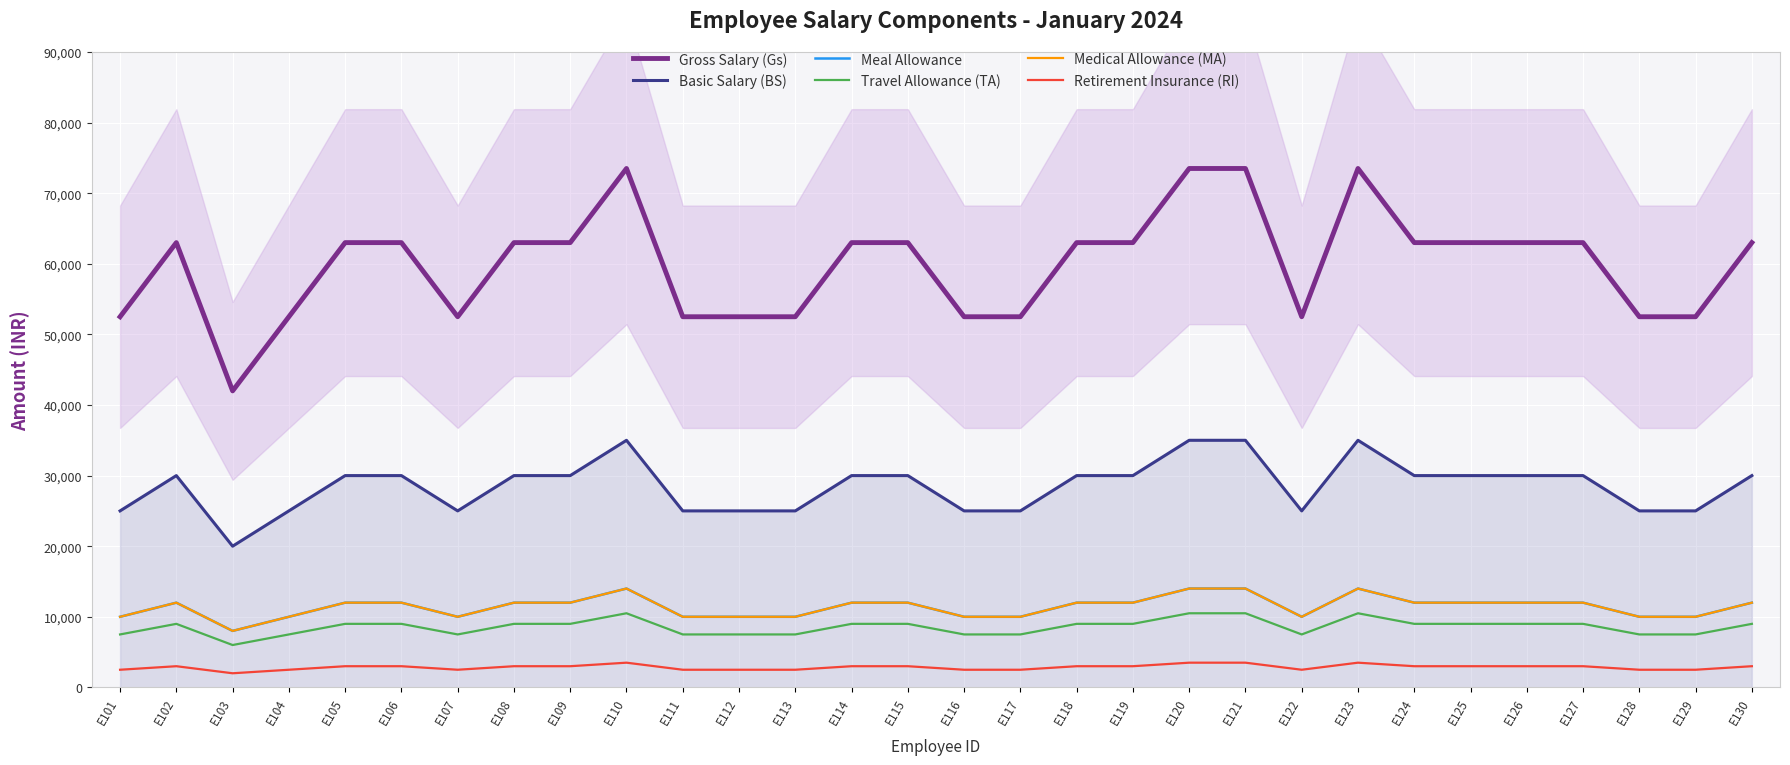

List the labels in order of Medical Allowance (MA) value, largest first.

E110, E120, E121, E123, E102, E105, E106, E108, E109, E114, E115, E118, E119, E124, E125, E126, E127, E130, E101, E104, E107, E111, E112, E113, E116, E117, E122, E128, E129, E103